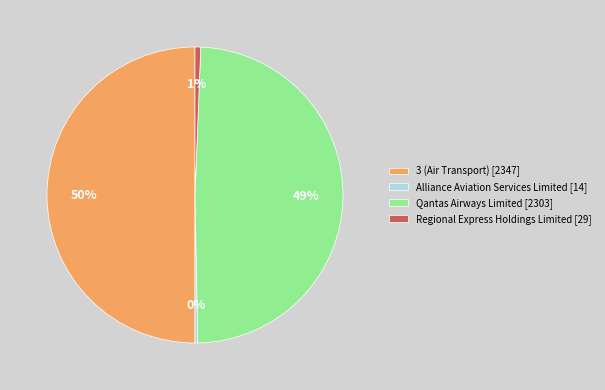

To the nearest percent, what is the difference between the 3 (Air Transport) and Qantas Airways Limited slice percentages?

1%